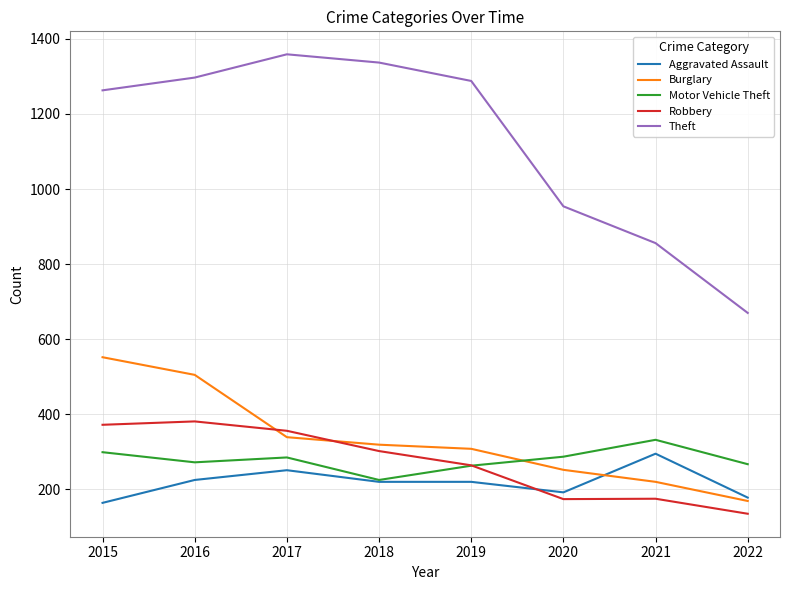

What is the total value across all series at 2018?

2403